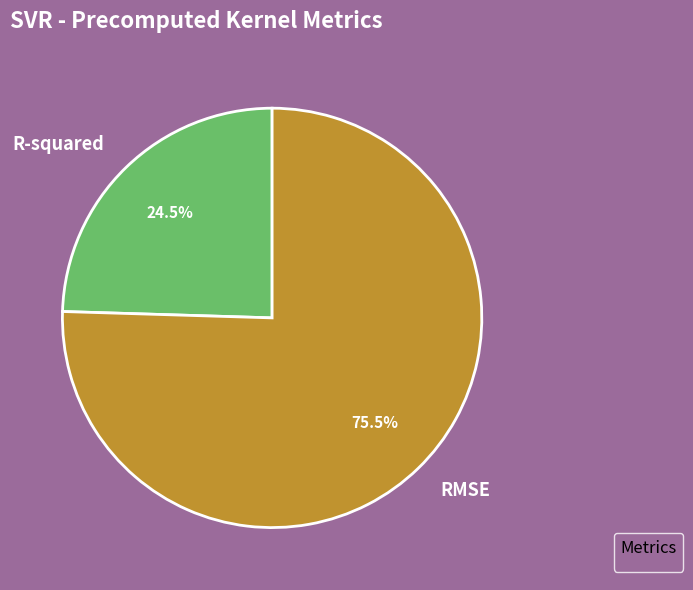

Which slice represents more than half of the pie?

RMSE